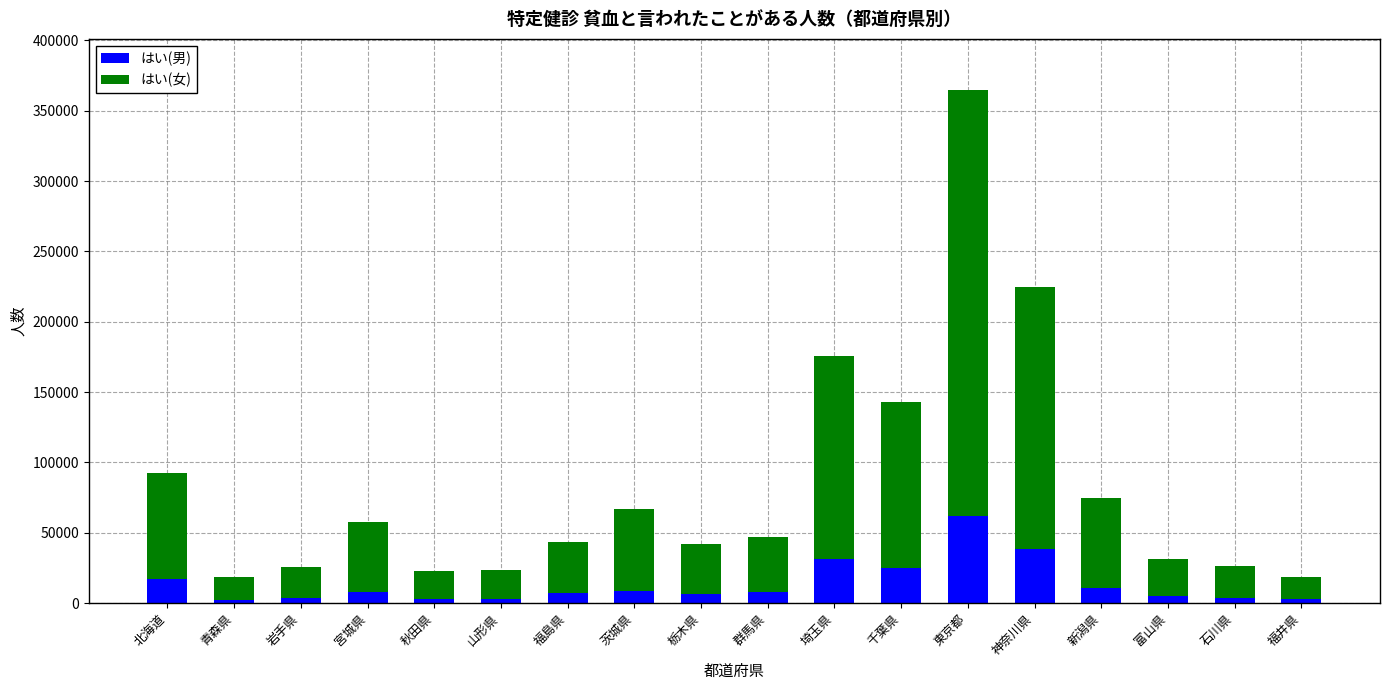

Does the chart contain stacked bars?

Yes